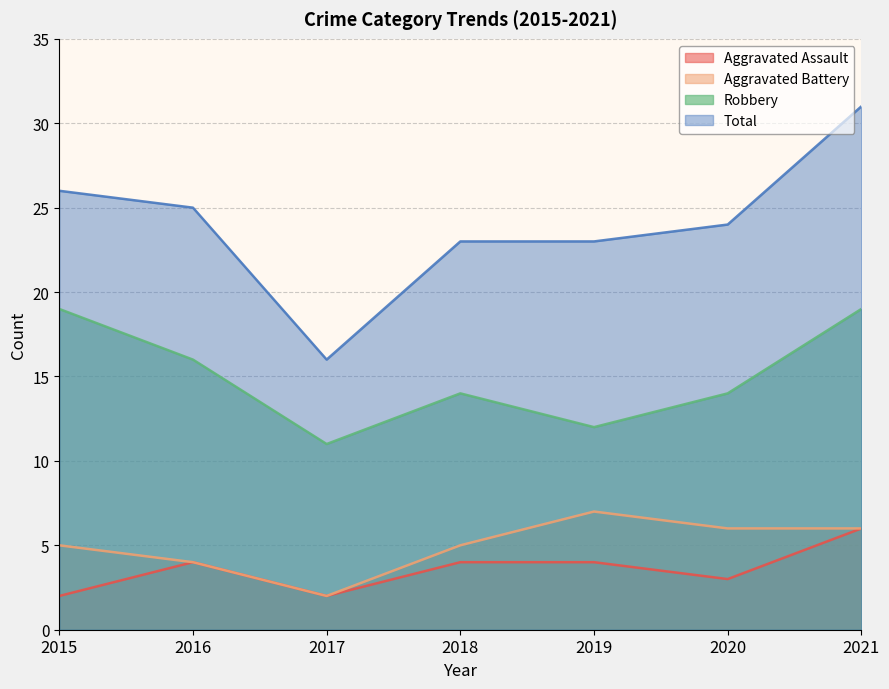

True or false: Total has a value of 23 at 2018.

True